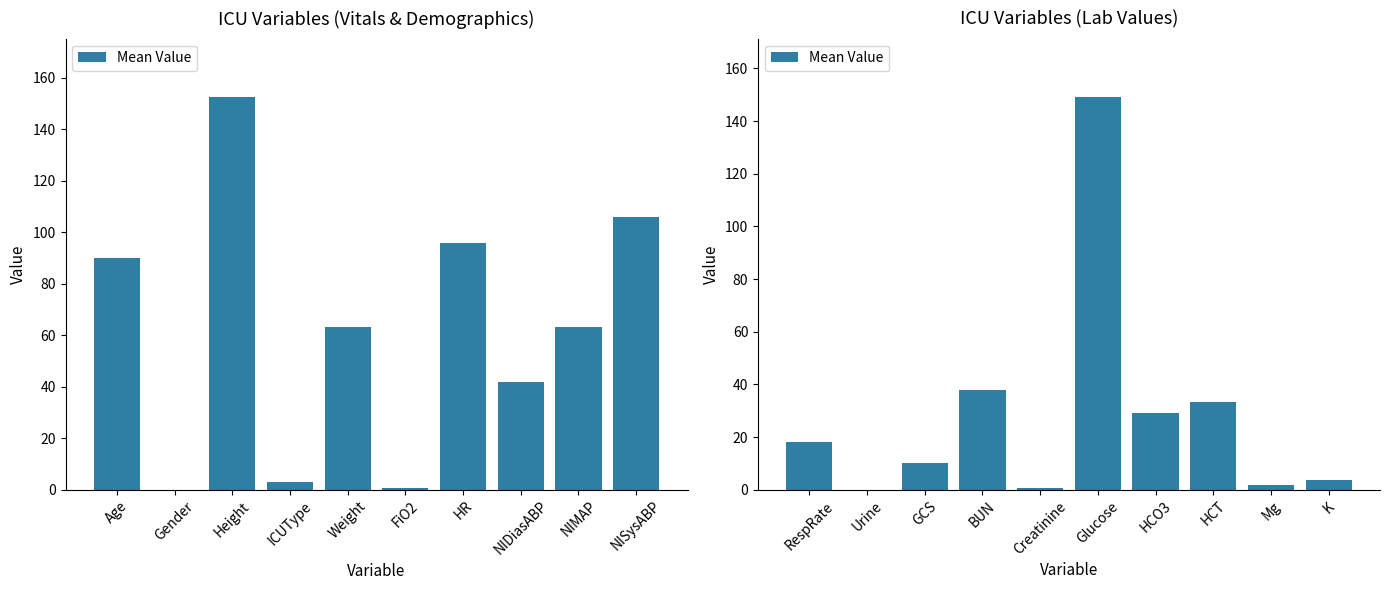

The chart shows a value of -92.3 at Urine. True or false?

False